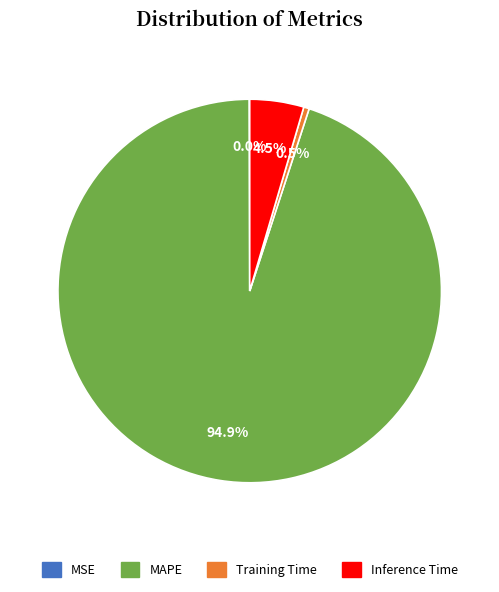

Which category has the biggest portion of the pie?

MAPE